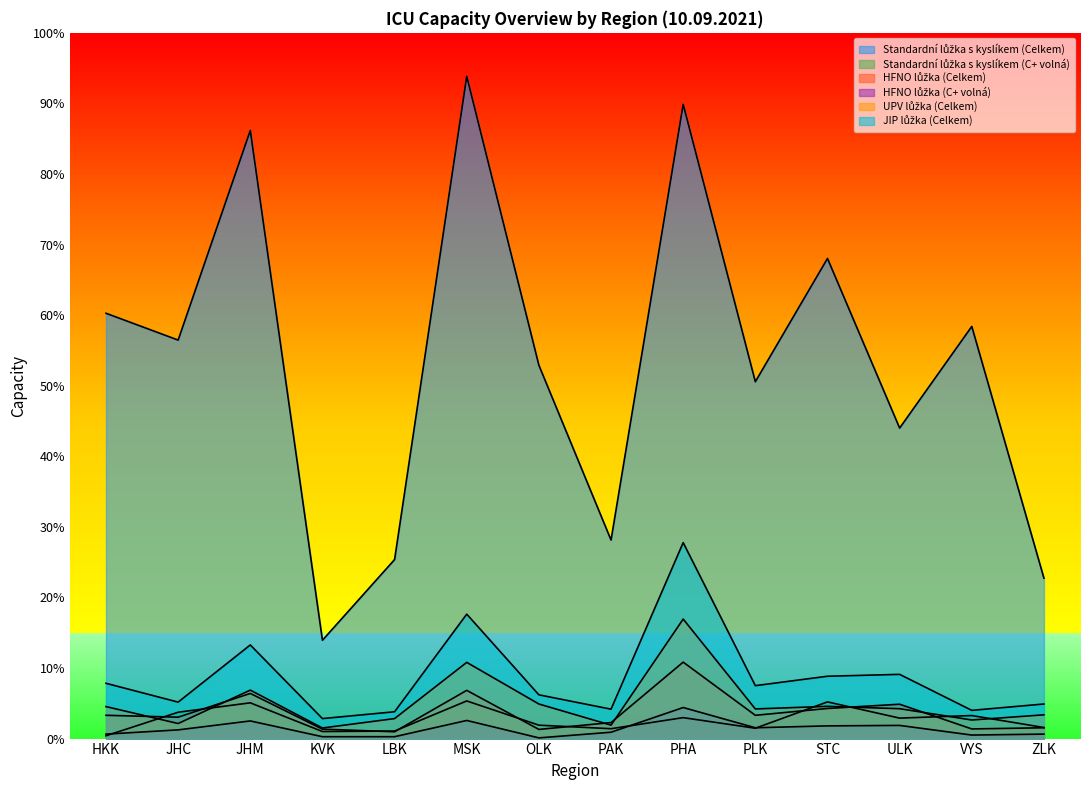

Reading left to right, extract all data points from this chart.

Standardní lůžka s kyslíkem (Celkem): HKK=1808	JHC=1694	JHM=2585	KVK=418	LBK=761	MSK=2815	OLK=1587	PAK=844	PHA=2696	PLK=1517	STC=2041	ULK=1320	VYS=1752	ZLK=682
Standardní lůžka s kyslíkem (C+ volná): HKK=12	JHC=112	JHM=152	KVK=30	LBK=32	MSK=160	OLK=57	PAK=42	PHA=89	PLK=44	STC=156	ULK=87	VYS=98	ZLK=47
HFNO lůžka (Celkem): HKK=99	JHC=91	JHM=192	KVK=40	LBK=29	MSK=205	OLK=39	PAK=68	PHA=325	PLK=99	STC=128	ULK=146	VYS=41	ZLK=46
HFNO lůžka (C+ volná): HKK=19	JHC=37	JHM=75	KVK=8	LBK=8	MSK=77	OLK=3	PAK=27	PHA=132	PLK=46	STC=54	ULK=56	VYS=15	ZLK=19
UPV lůžka (Celkem): HKK=136	JHC=64	JHM=206	KVK=45	LBK=85	MSK=324	OLK=147	PAK=57	PHA=508	PLK=126	STC=137	ULK=127	VYS=79	ZLK=101
JIP lůžka (Celkem): HKK=235	JHC=155	JHM=398	KVK=85	LBK=114	MSK=529	OLK=186	PAK=125	PHA=833	PLK=225	STC=265	ULK=273	VYS=120	ZLK=147